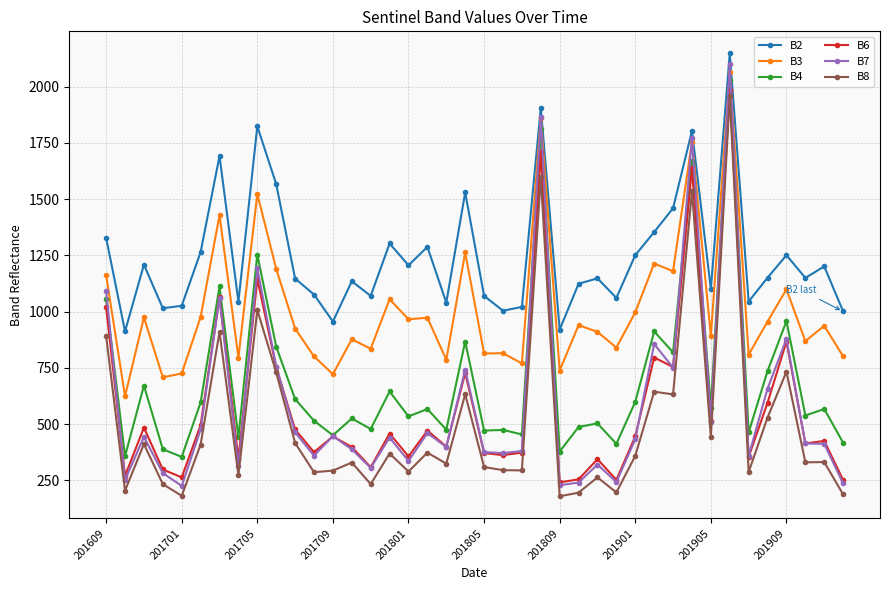

What is the value of the B3 point at the 2nd from the left?

624